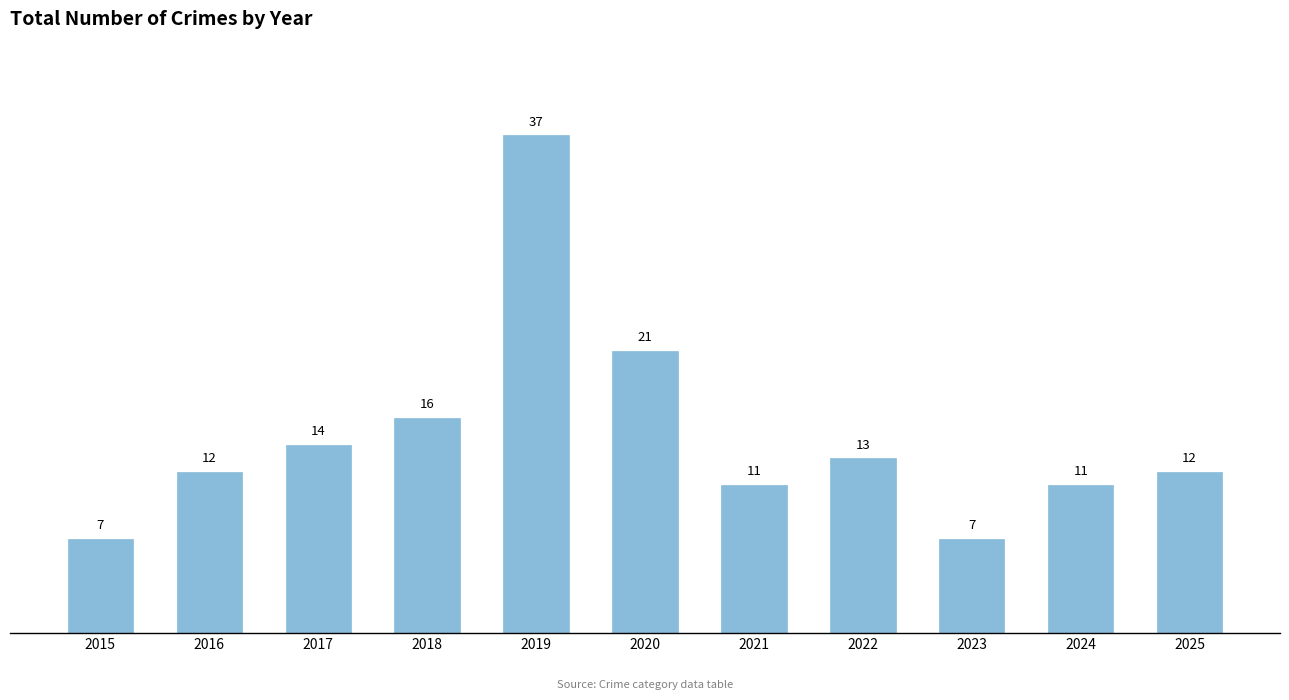

What is the value of the 8th bar from the left?

13